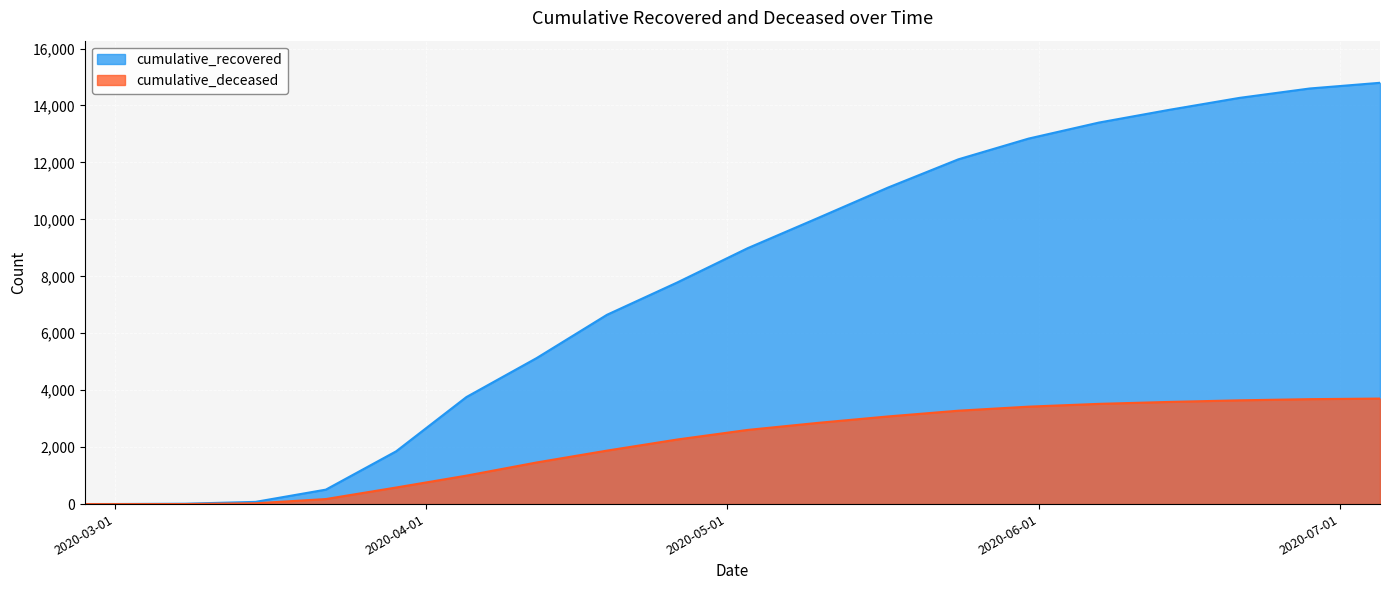

Which has a higher value, 2020-03-15 or 2020-06-21?

2020-06-21